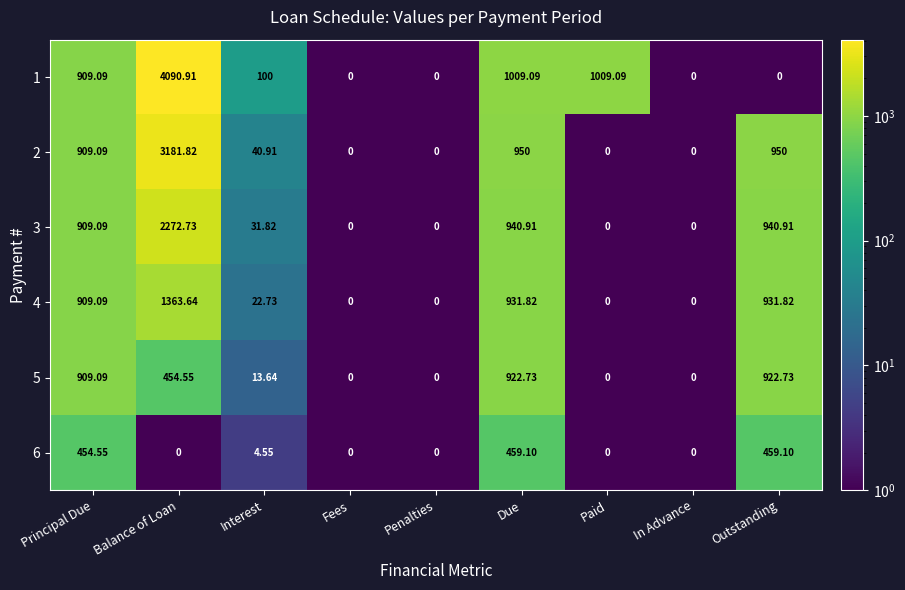

At which label does 3 first exceed 31?

Principal Due